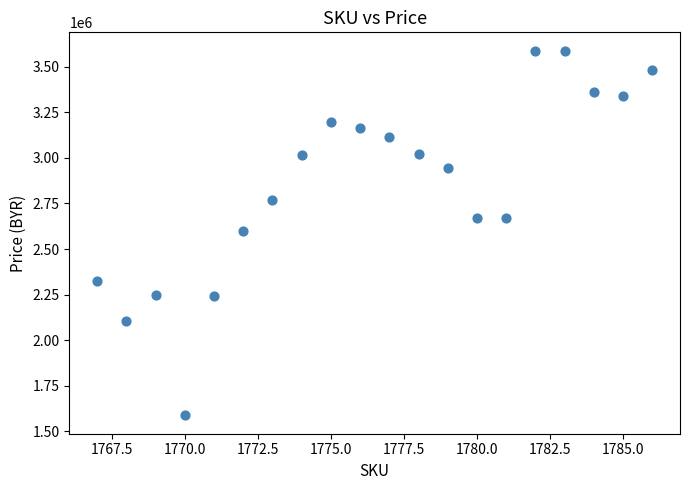

What is the range of X values (max minus min)?

19